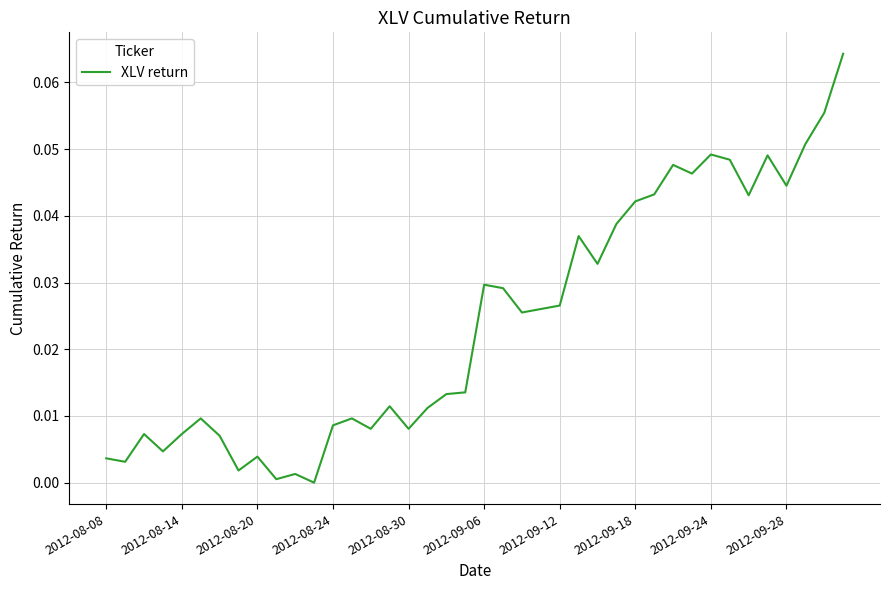

Is this an area chart (filled region under the line)?

No